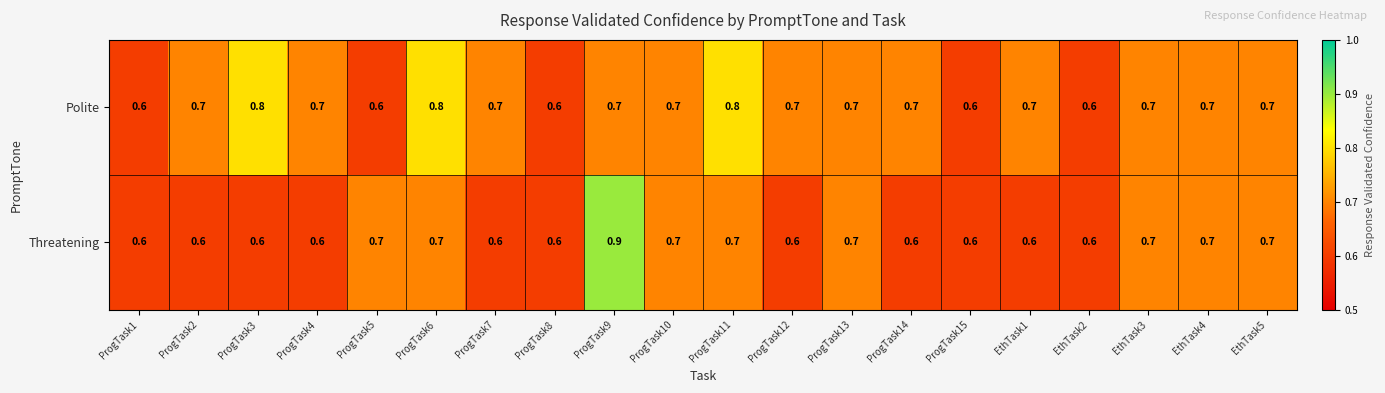

Which series has the widest spread of values?

Threatening